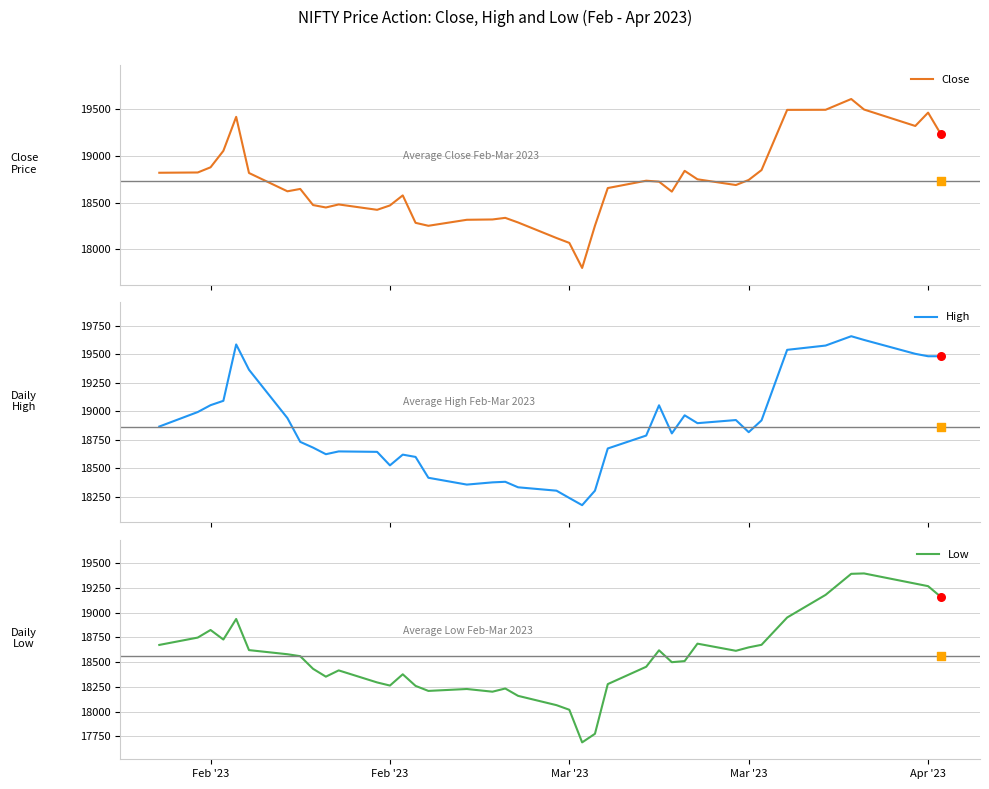

Which series reaches the minimum Y coordinate?

Low